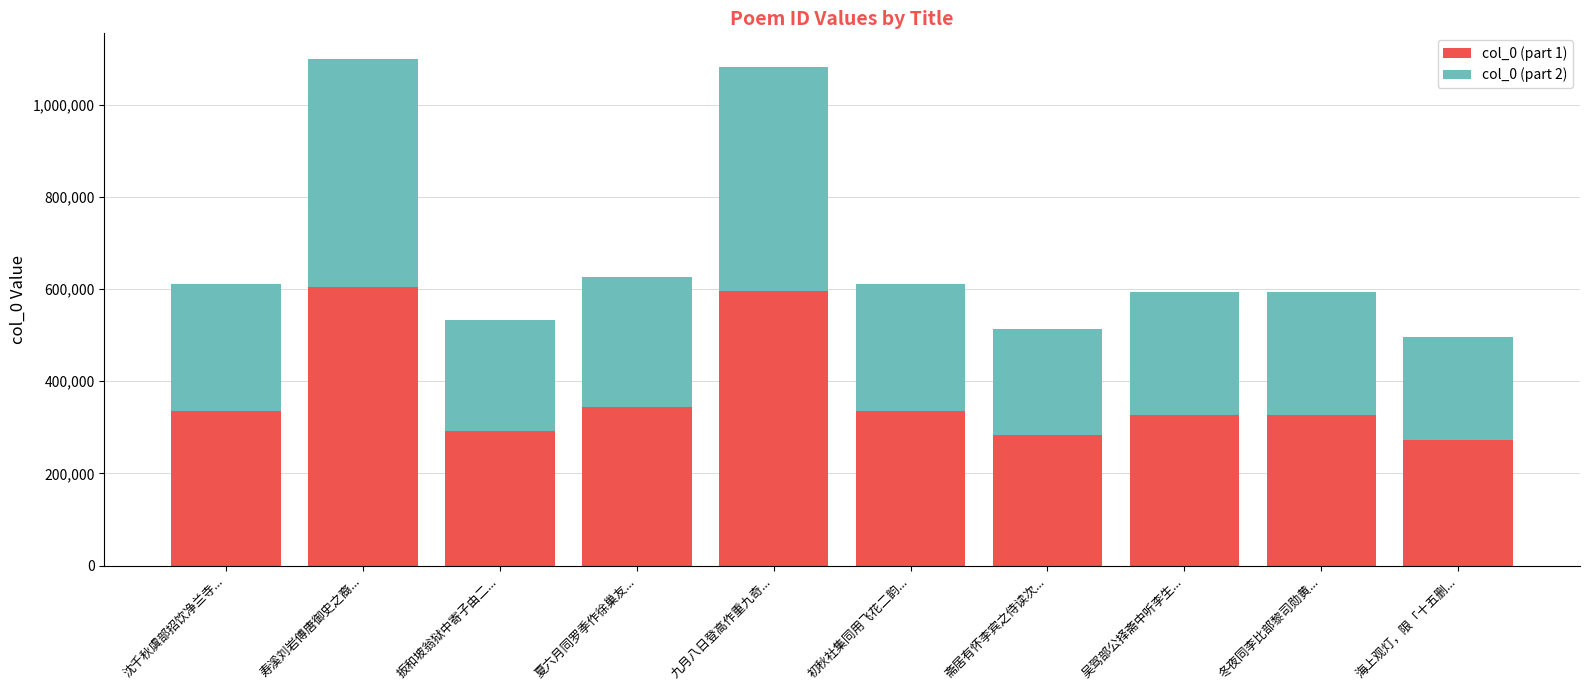

True or false: col_0 (part 1) has a value of 343860 at 夏六月同罗季作徐巢友....

True